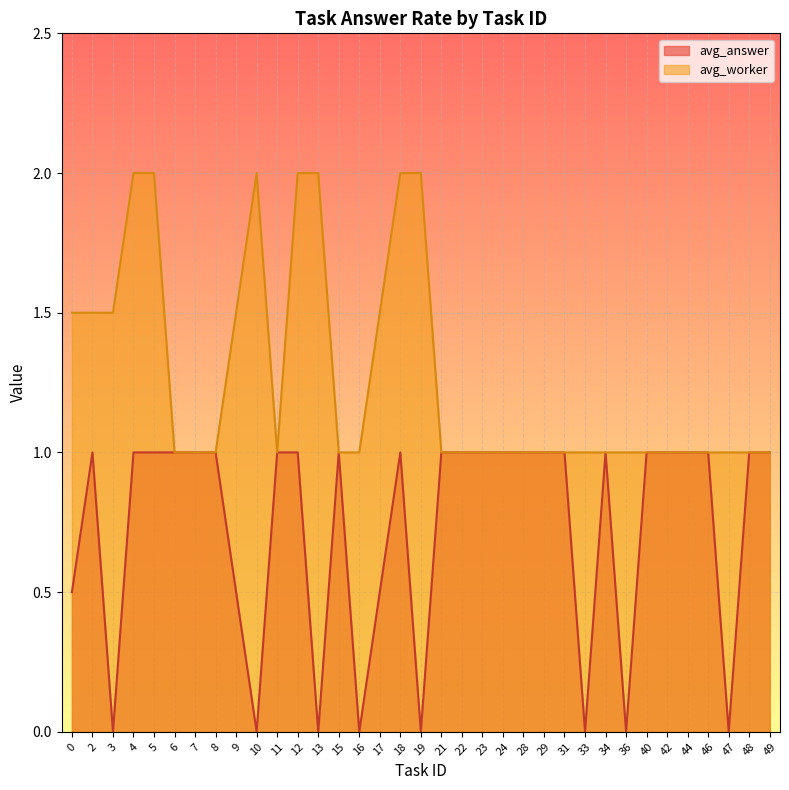

What is the maximum value for avg_worker?

2.0